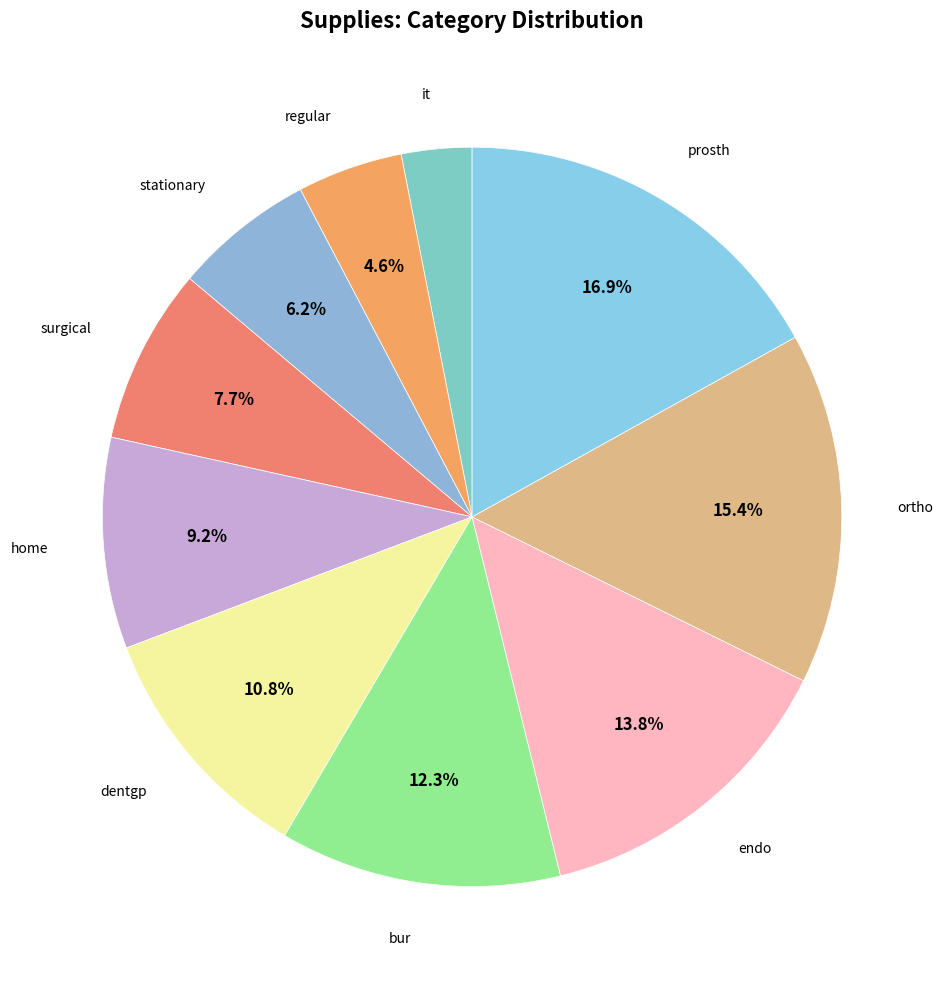

Rank the categories by value from highest to lowest.

prosth, ortho, endo, bur, dentgp, home, surgical, stationary, regular, it